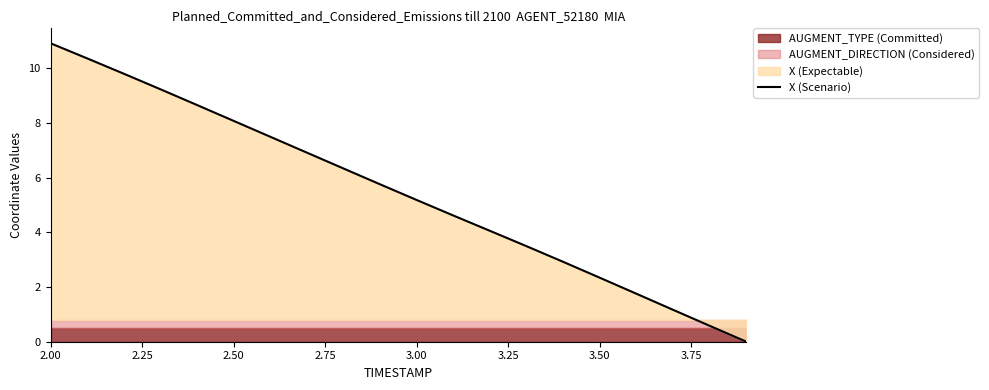

The X (Scenario) series shows 8.1 at 2.50. True or false?

True